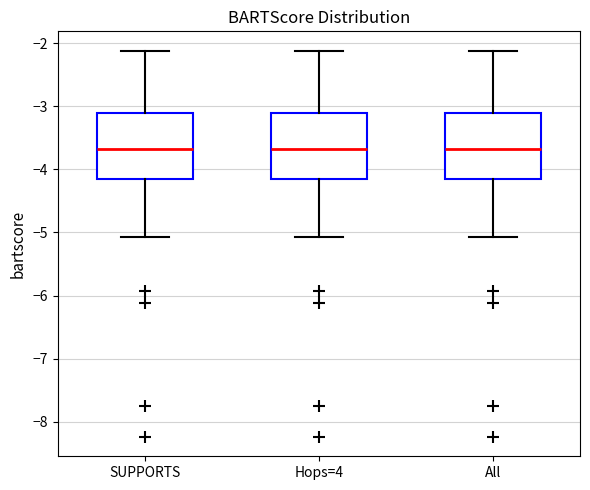

Reading left to right, read every box against the y-axis: the position of its median line, the range the box covers, and the ends of its whiskers. The values are not printed on the chart, so give them approximately, as read against the axis.

SUPPORTS: median -3.7, box -4.2 to -3.1, whiskers -5.1 to -2.1
Hops=4: median -3.7, box -4.2 to -3.1, whiskers -5.1 to -2.1
All: median -3.7, box -4.2 to -3.1, whiskers -5.1 to -2.1